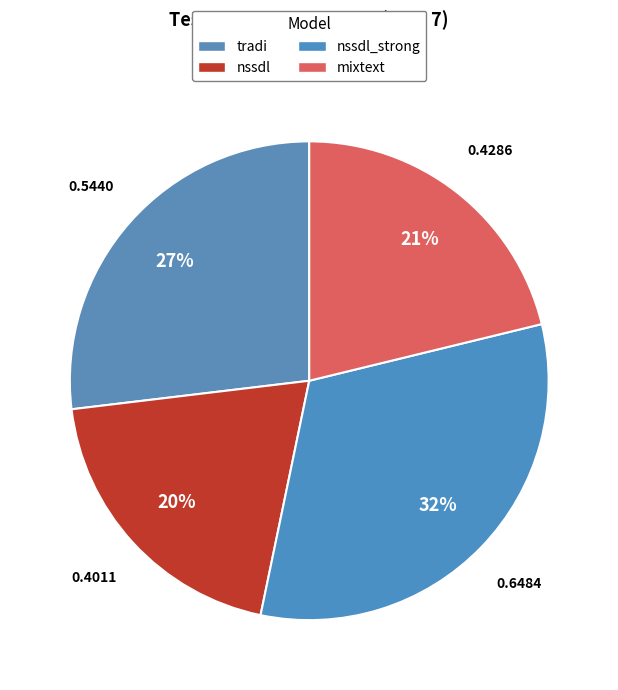

Does mixtext represent more than half of the total?

No